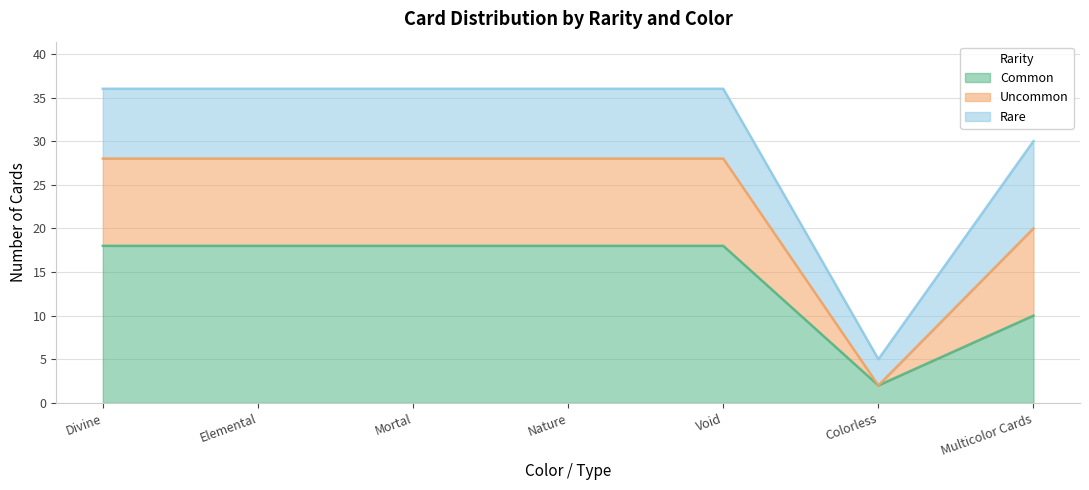

What are all the series names shown in the legend?

Common, Uncommon, Rare